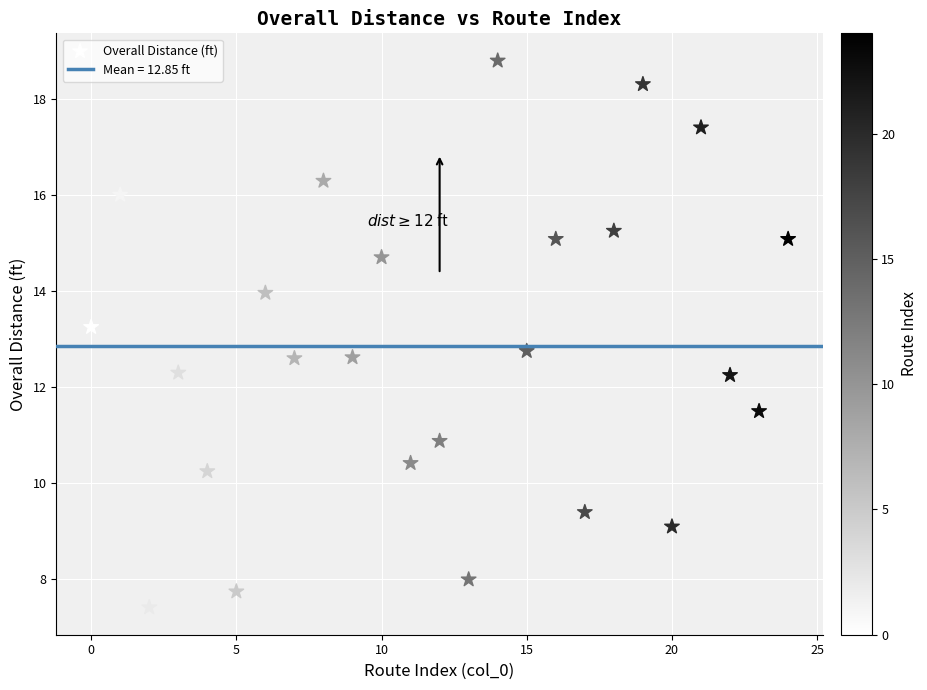

What is the range of Y values (max minus min)?

11.4